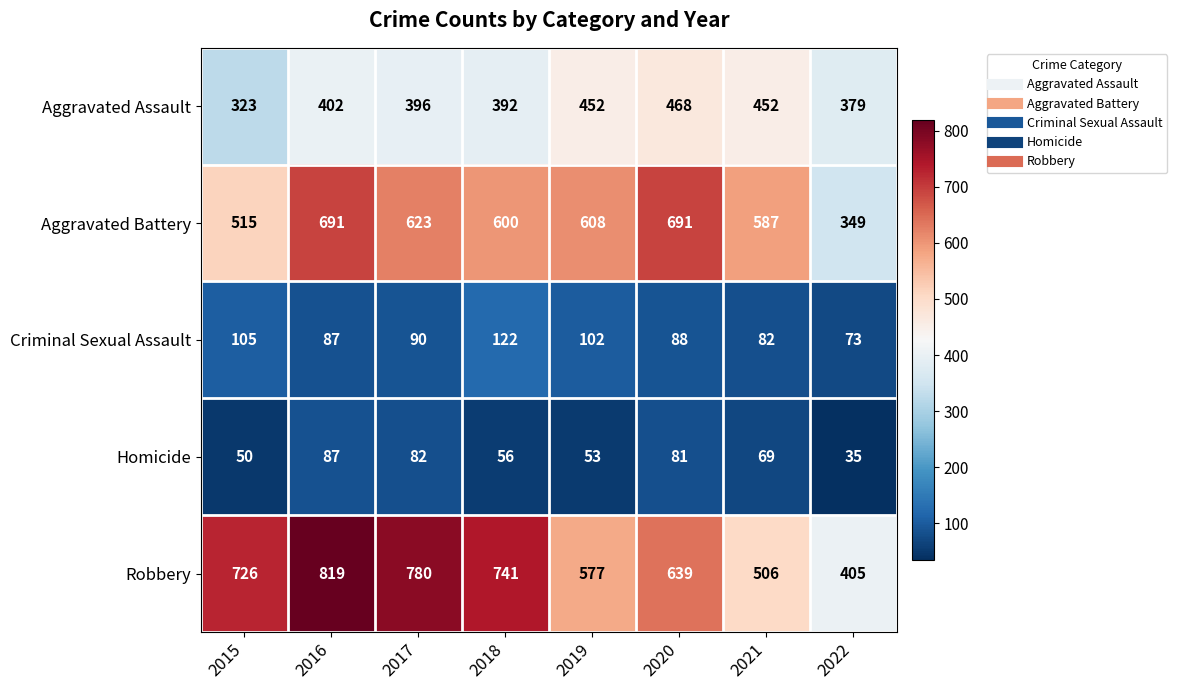

Which series has the widest spread of values?

Robbery